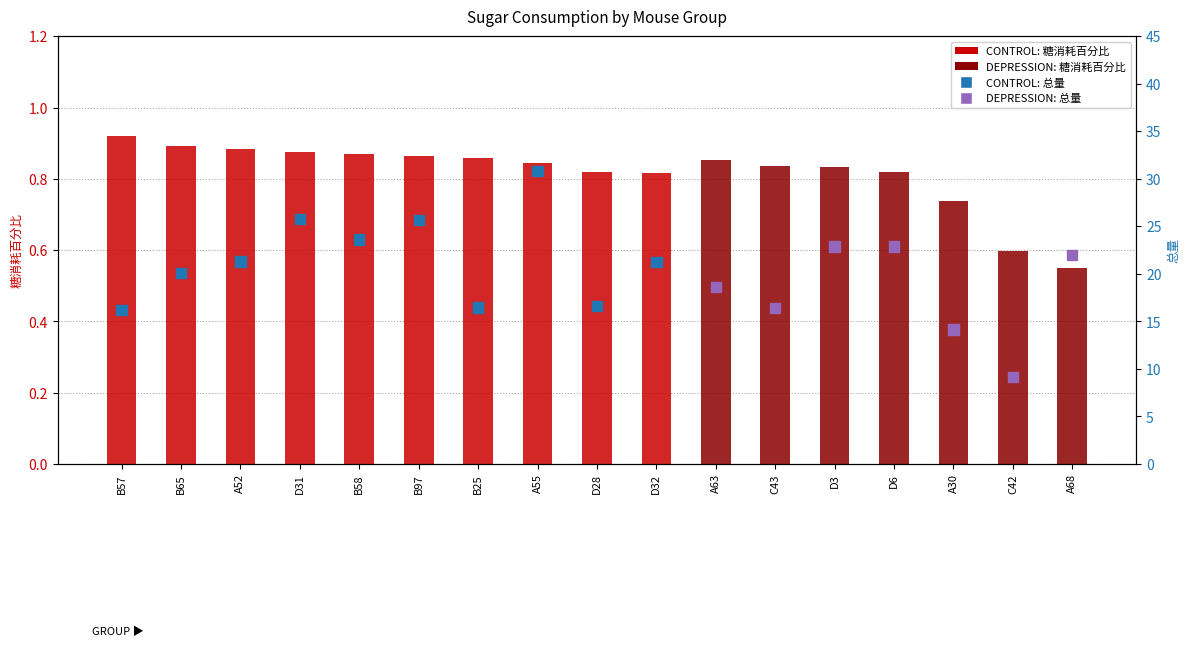

Is the value of 糖消耗百分比 (bar) at D31 greater than the value of 总量 (scatter) at B65?

No